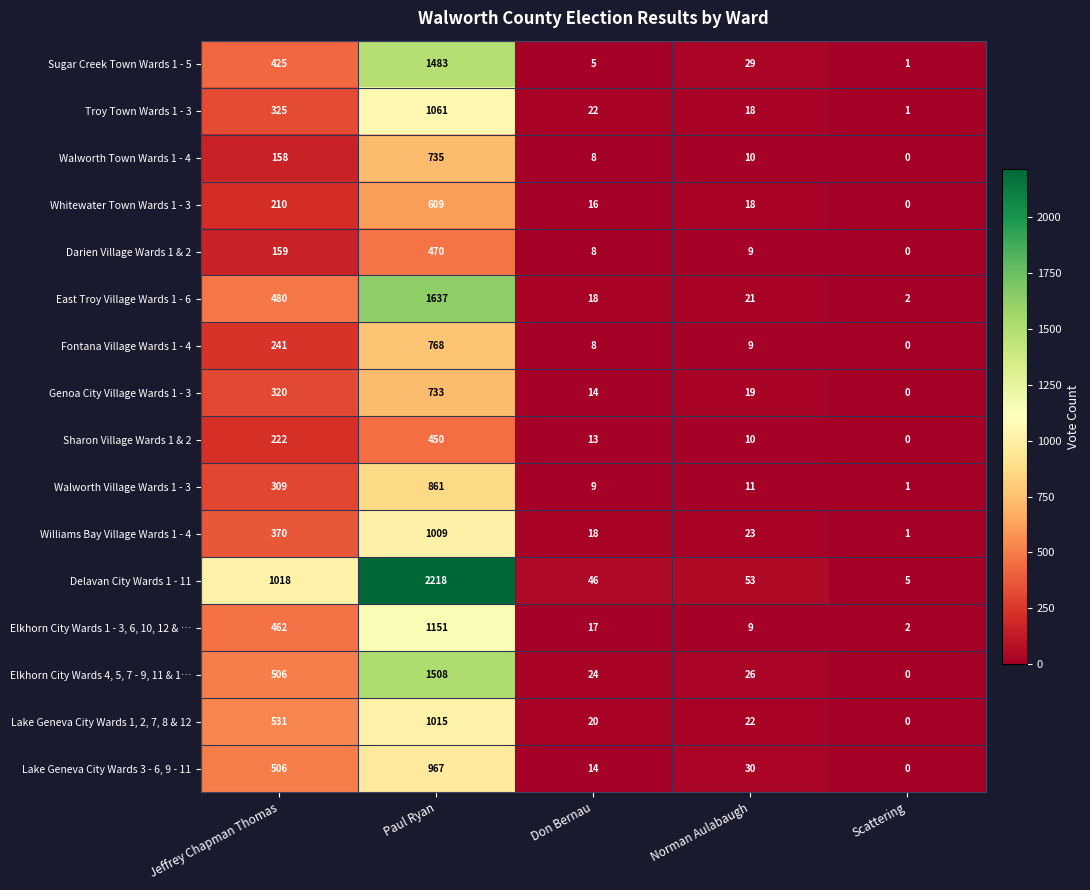

Between Jeffrey Chapman Thomas and Don Bernau, which series saw the biggest shift?

Delavan City Wards 1 - 11